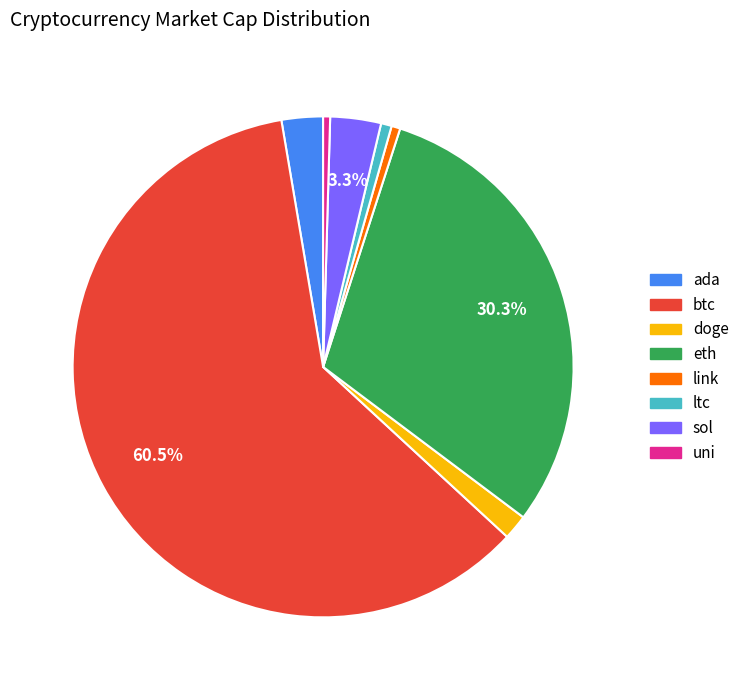

To the nearest percent, what is the combined percentage of sol and ada?

6%